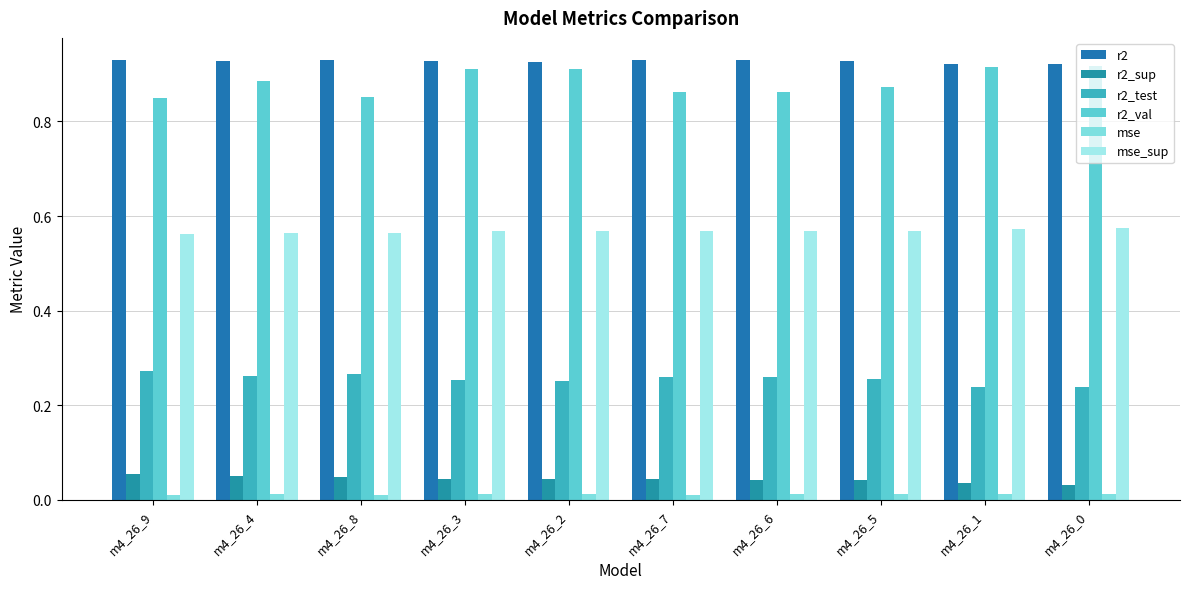

The r2_test series shows 0.3 at m4_26_6. True or false?

True